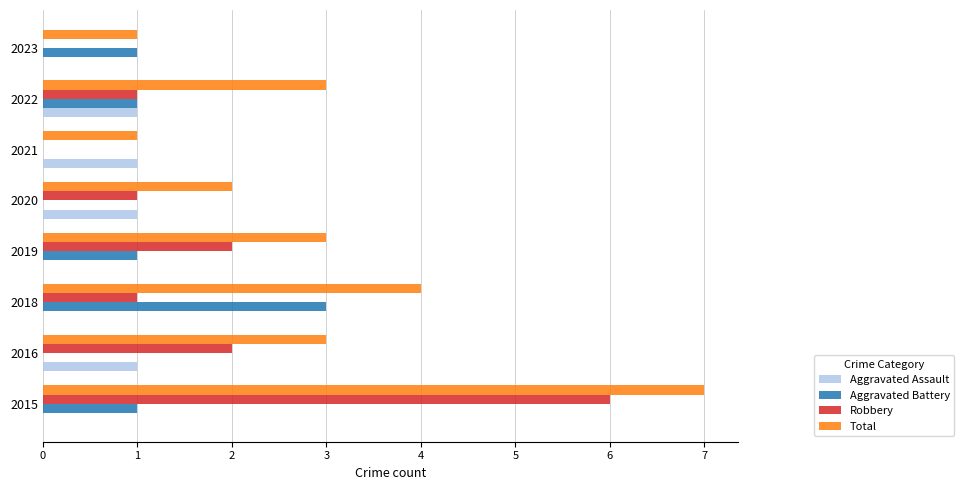

At which category is the sum across all series the highest?

2015